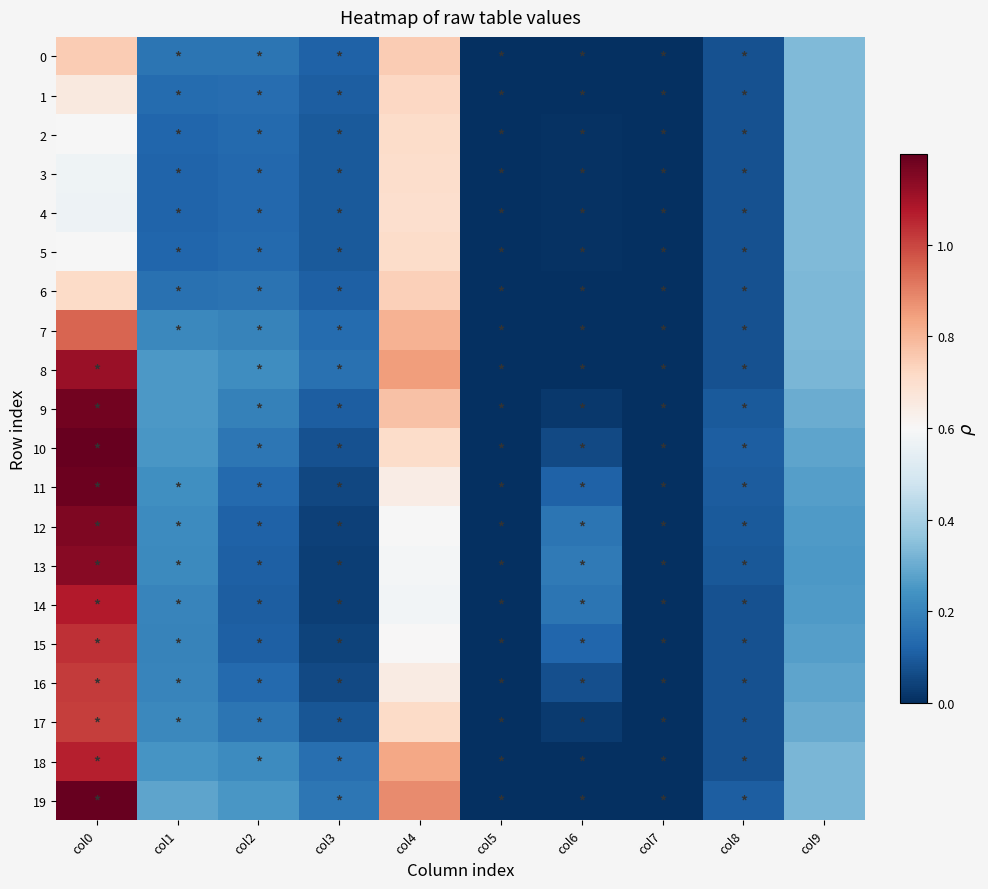

Rank the series by their maximum value, from highest to lowest.

10, 19, 11, 9, 12, 13, 8, 14, 18, 15, 16, 17, 7, 0, 6, 1, 2, 5, 3, 4